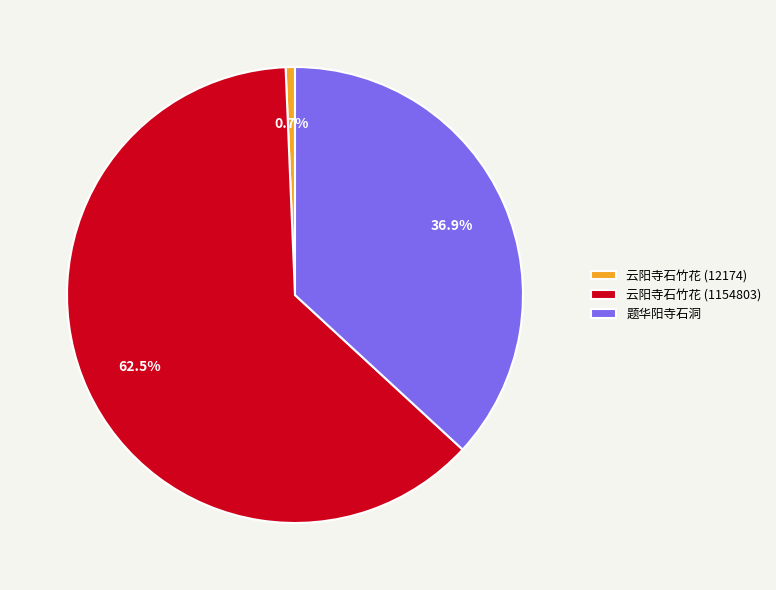

To the nearest percent, what is the combined percentage of 题华阳寺石洞 and 云阳寺石竹花 (12174)?

38%